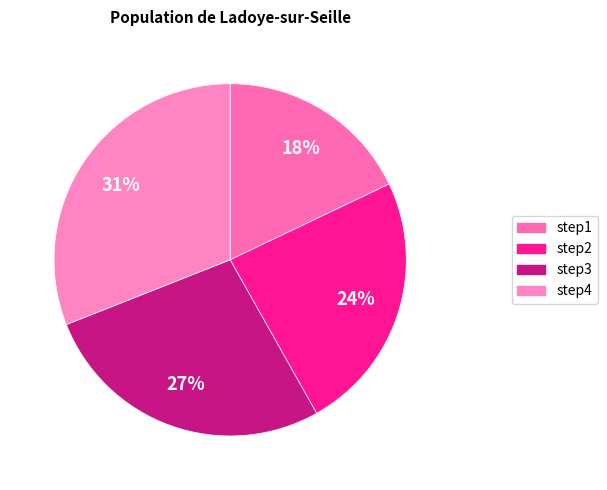

Is step3 the majority of the pie?

No